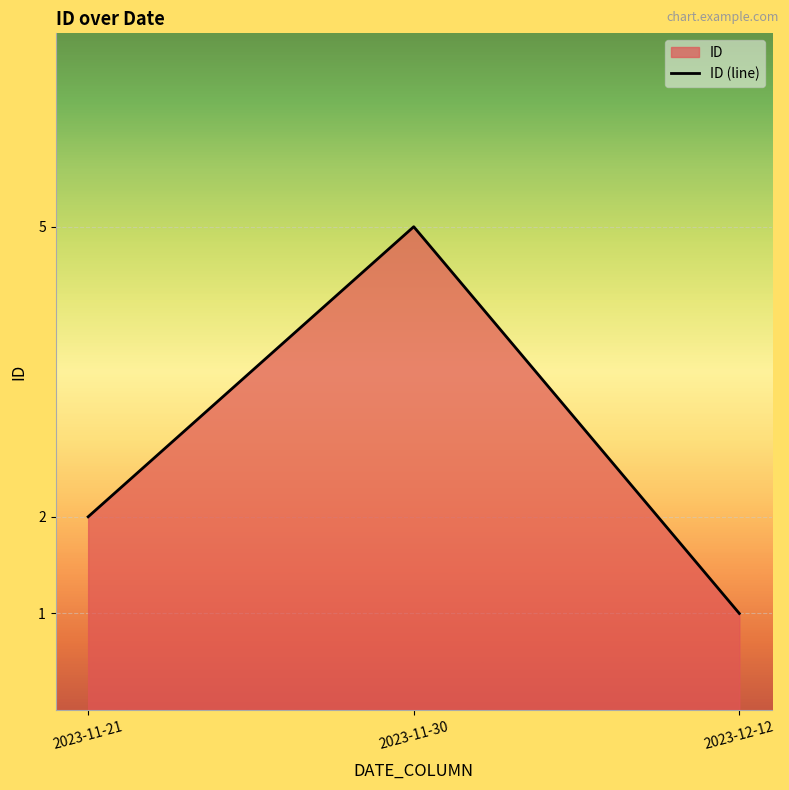

What is the difference between the values at 2023-12-12 and 2023-11-30?

4